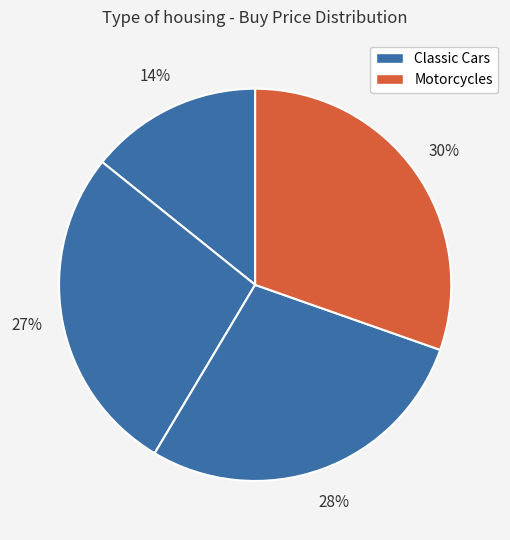

Count the number of slices in the pie.

4